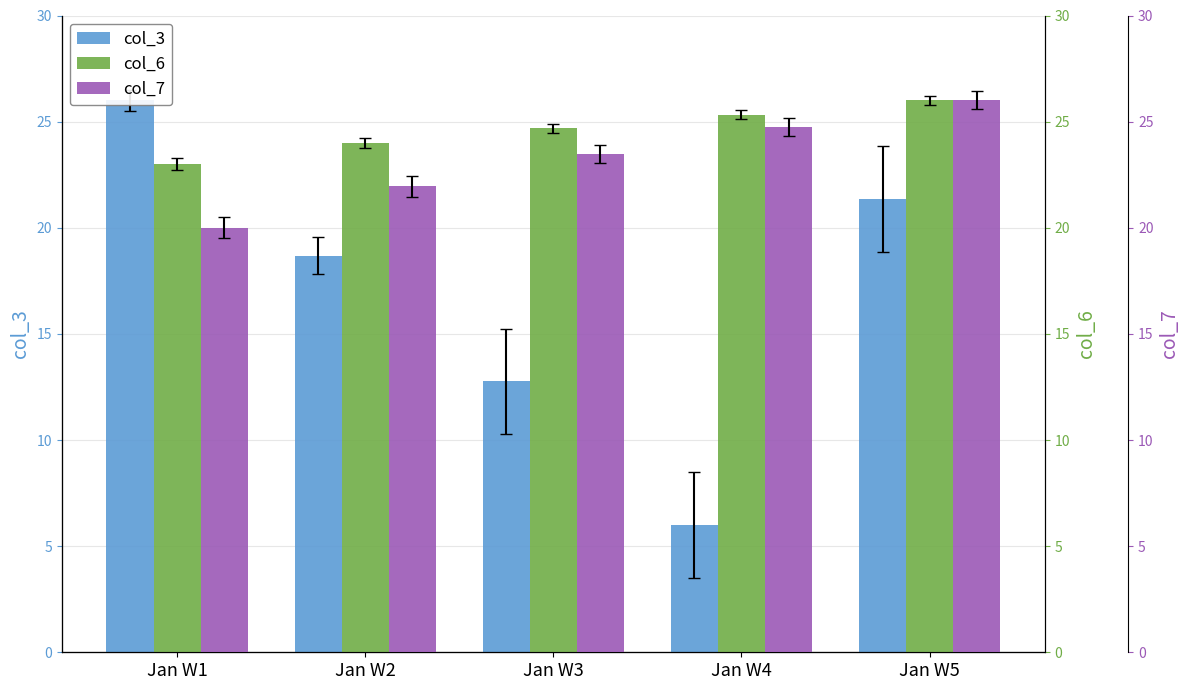

Count the number of data series in this chart.

3